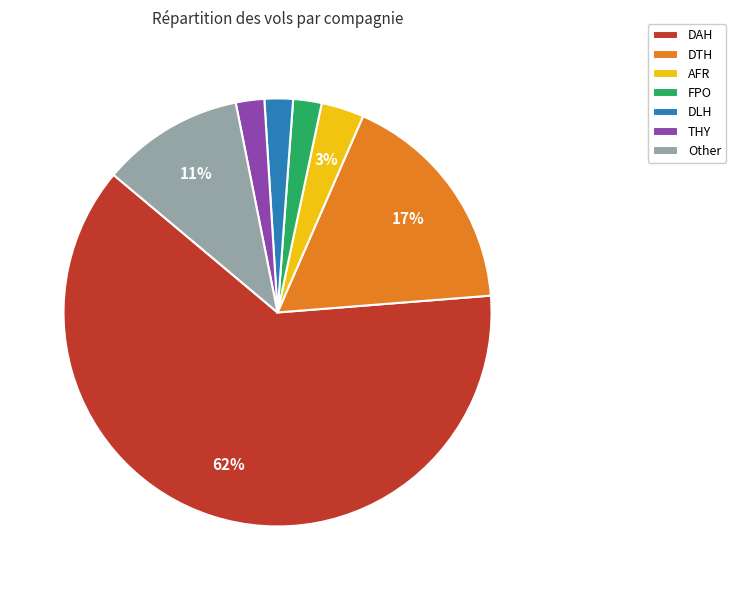

Do DAH and DTH together represent more than half of the pie?

Yes